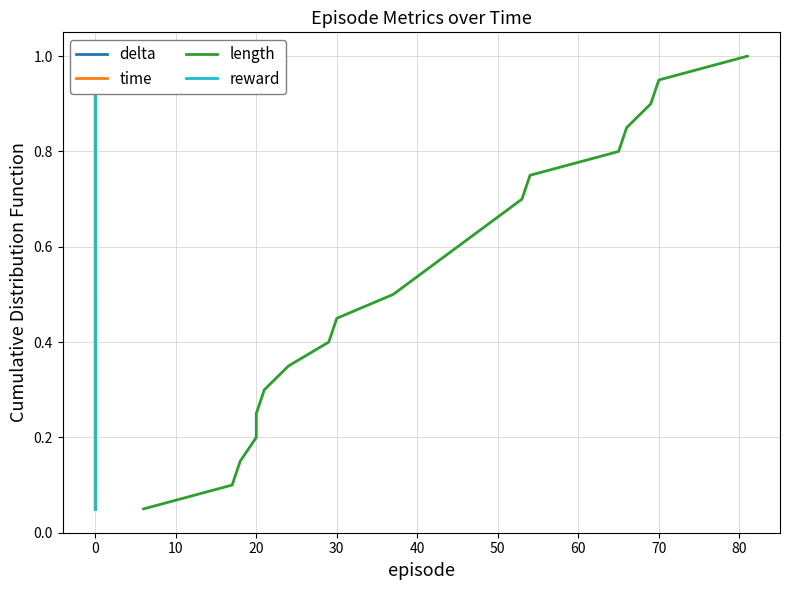

The value of length at 30 is 0.7. True or false?

False